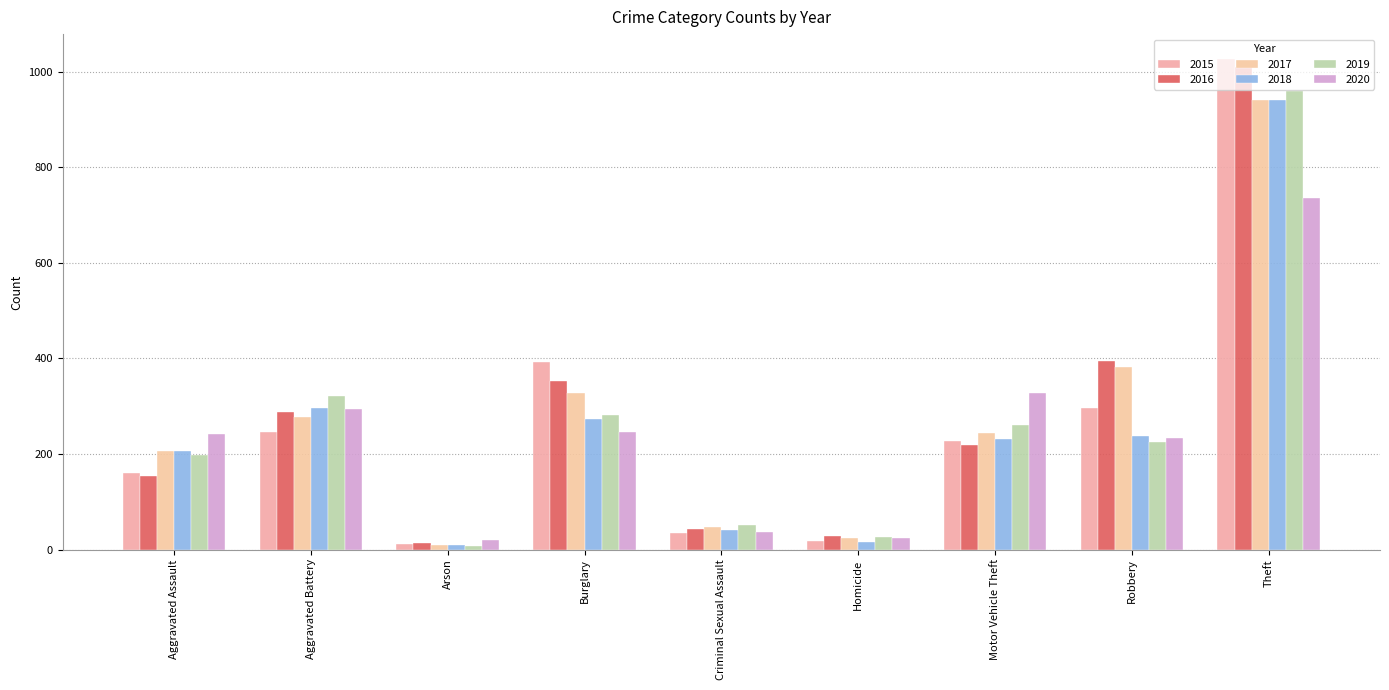

Which series changed the most between Aggravated Battery and Arson?

2019